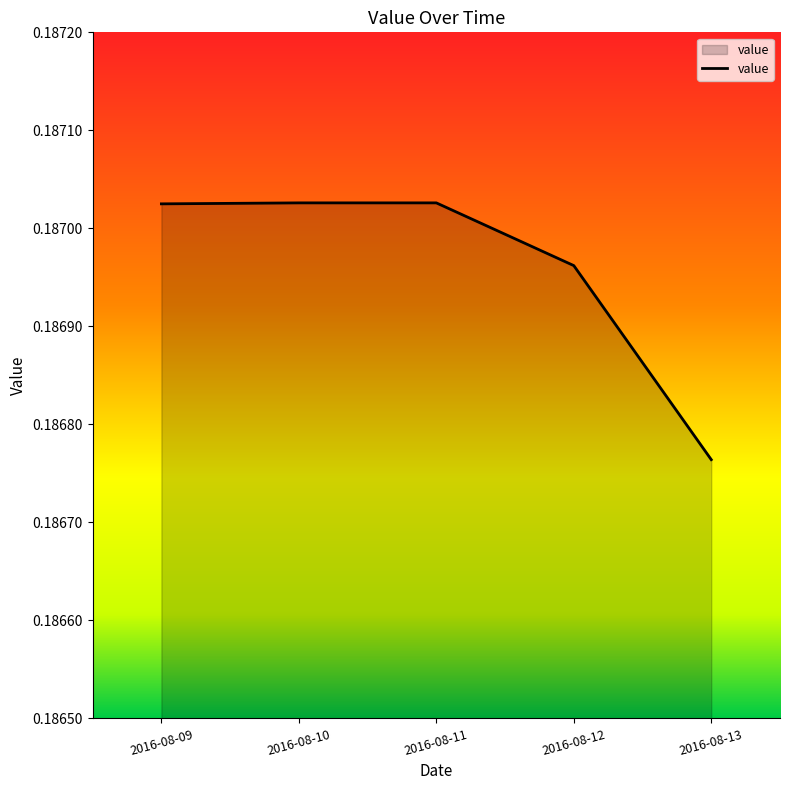

Count the number of categories in the chart.

5